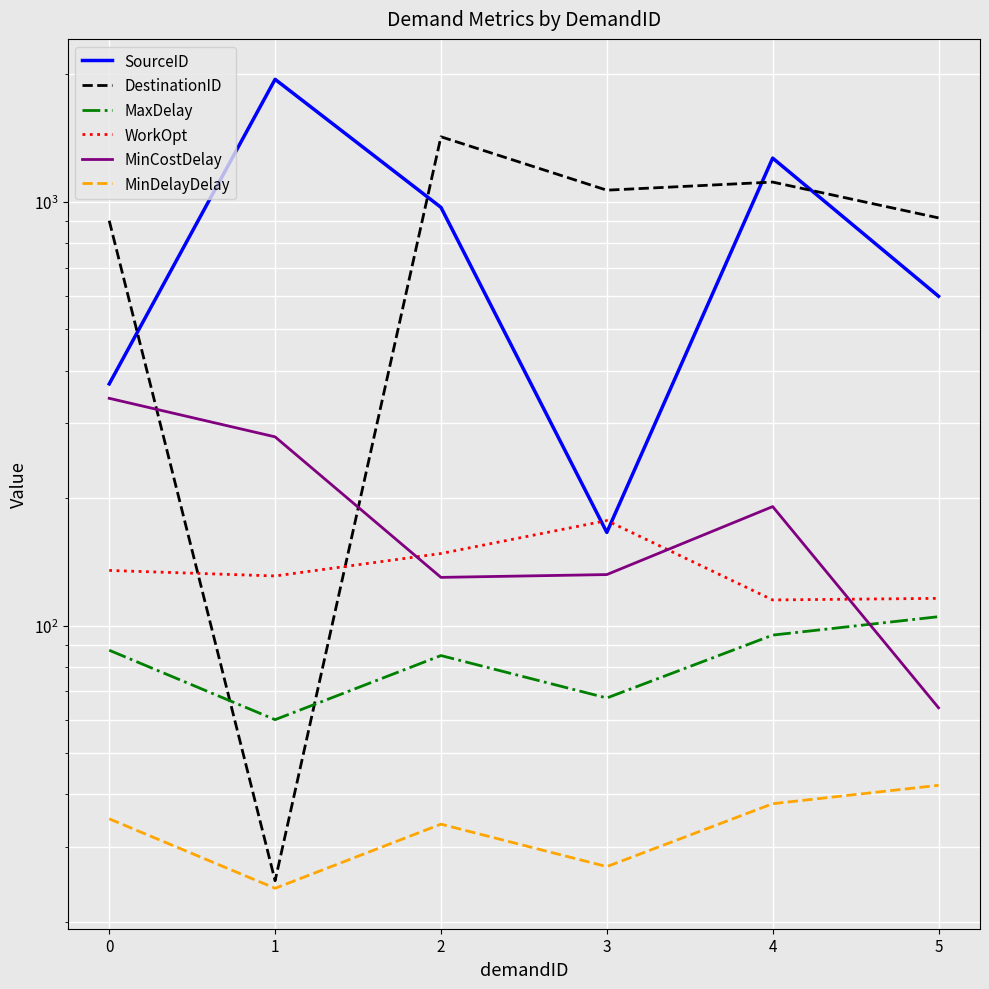

What is the highest value of the MaxDelay series?

105.0